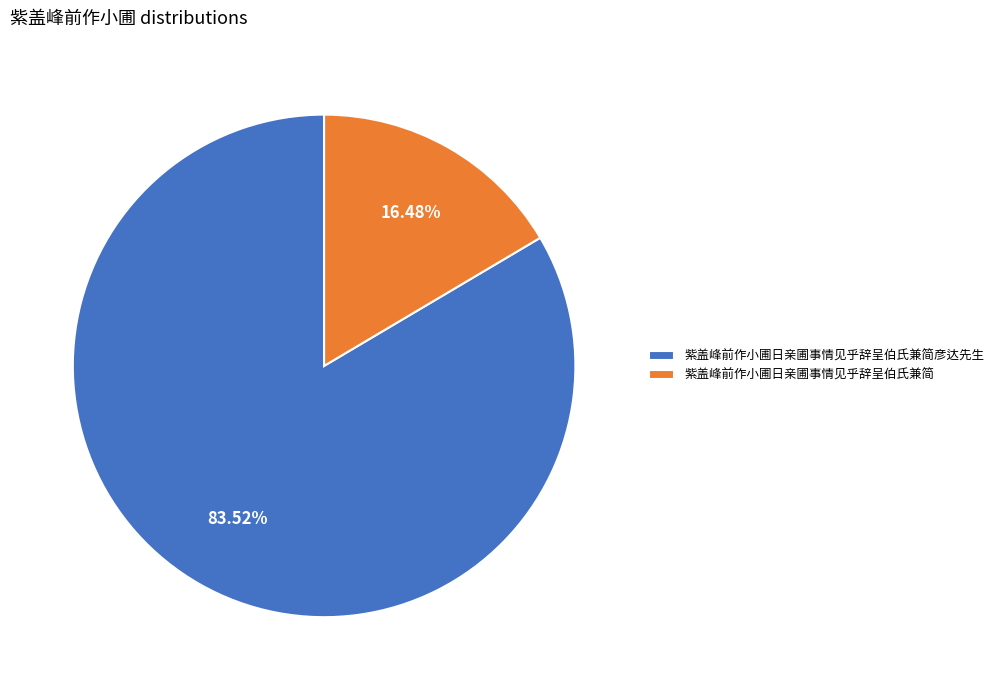

To the nearest percent, what is the average slice percentage?

50%